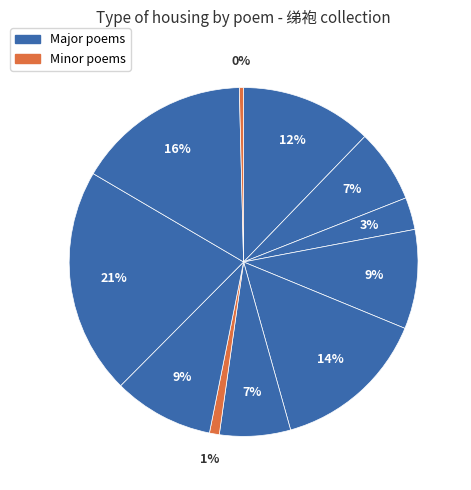

To the nearest percent, what is the difference between the largest and smallest slice percentages?

21%